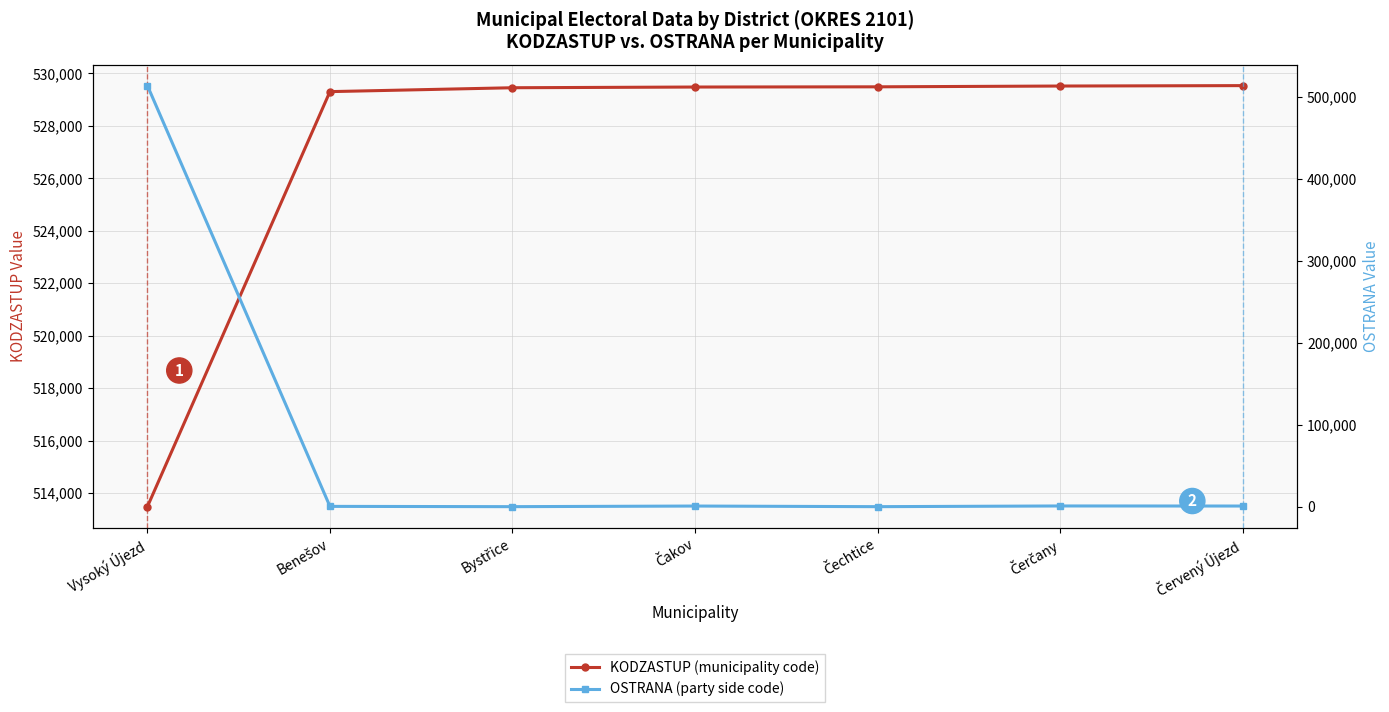

How many distinct data groups are displayed?

2